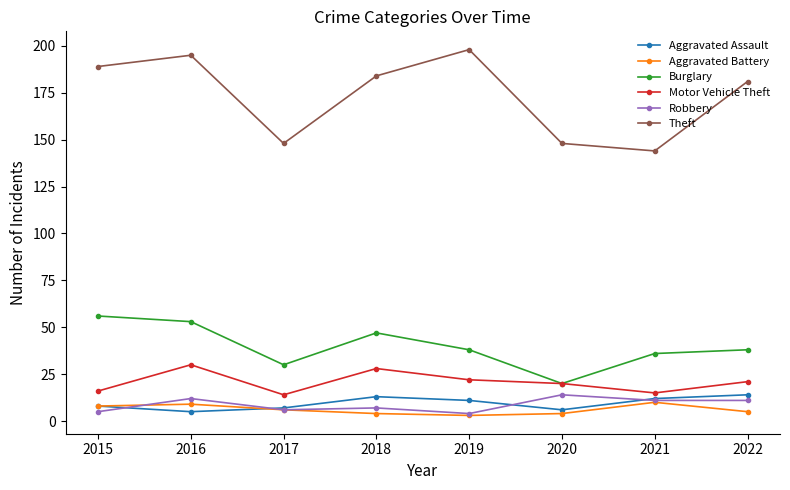

How many distinct data groups are displayed?

6